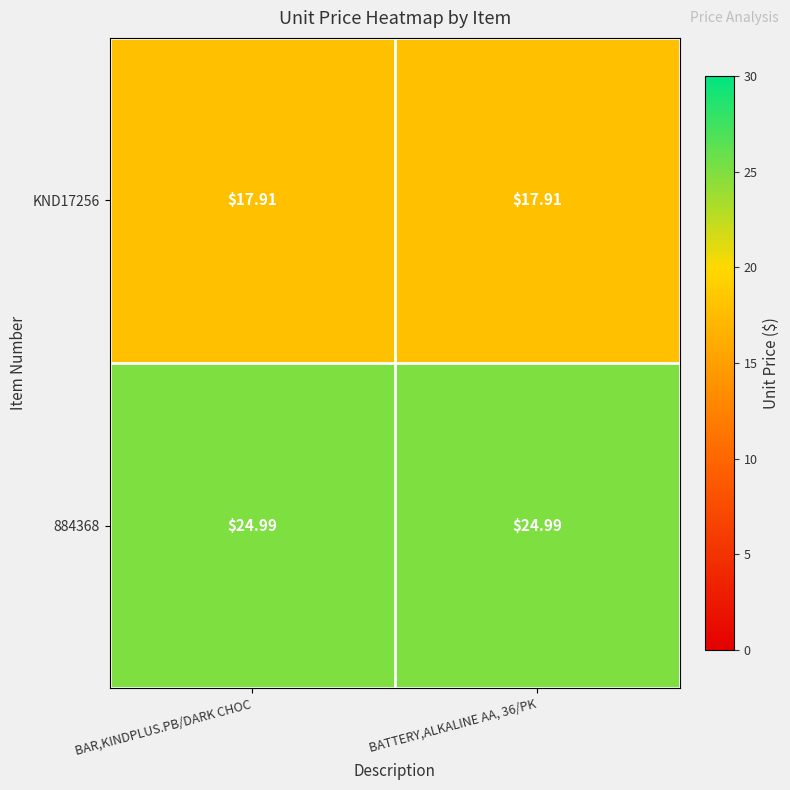

Is the value of 884368 at BATTERY,ALKALINE AA, 36/PK greater than the value of KND17256 at BATTERY,ALKALINE AA, 36/PK?

Yes